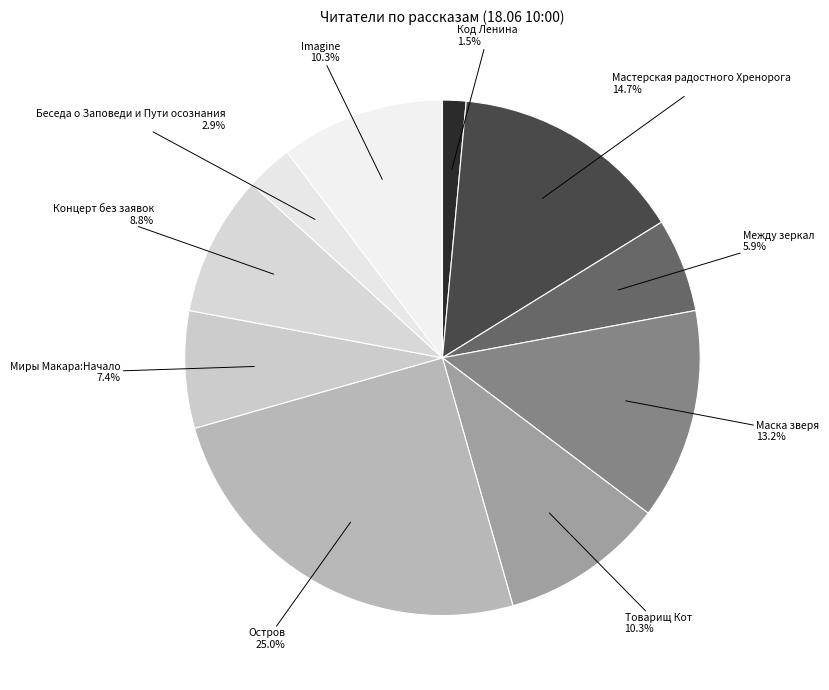

To the nearest percent, what is the difference between the largest and smallest slice percentages?

24%